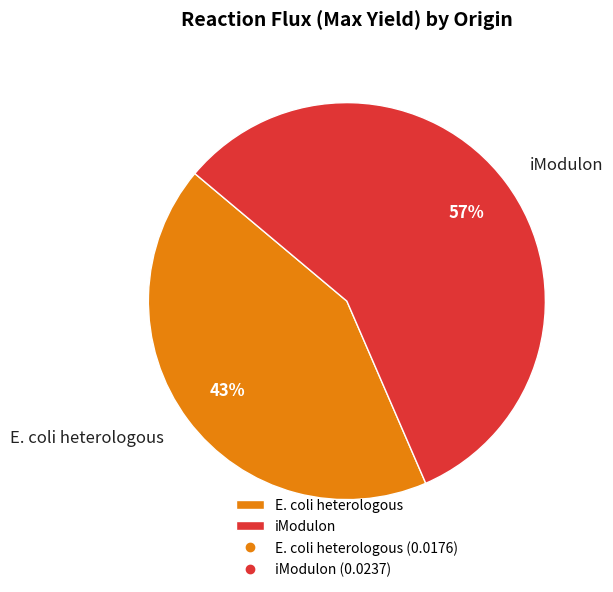

To the nearest percent, what is the combined percentage of iModulon and E. coli heterologous?

100%